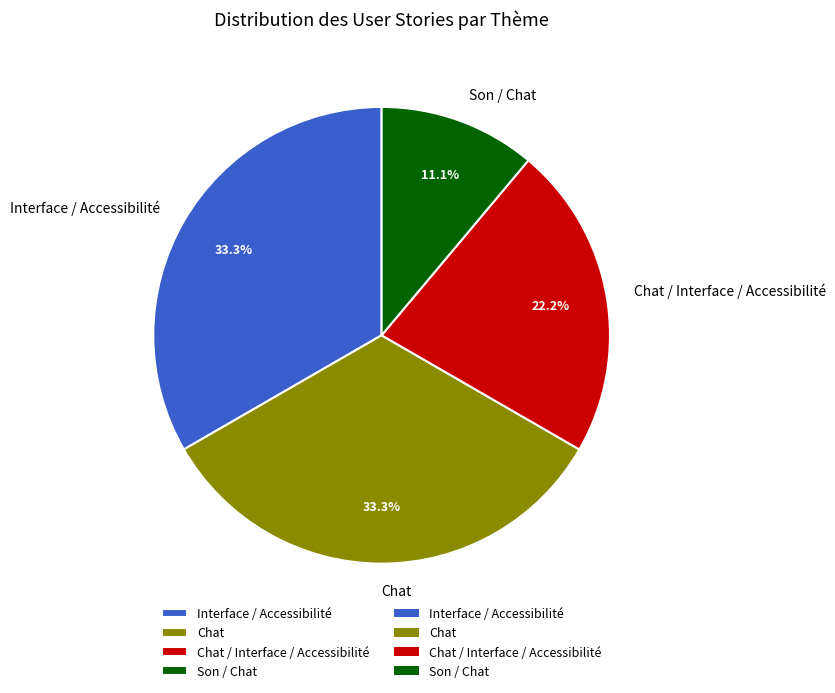

Is there any slice that represents more than half of the pie?

No